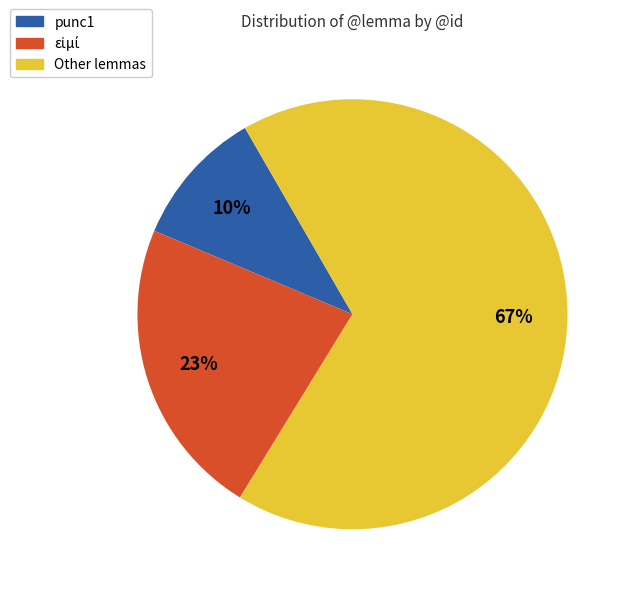

To the nearest percent, what is the average slice percentage?

33%